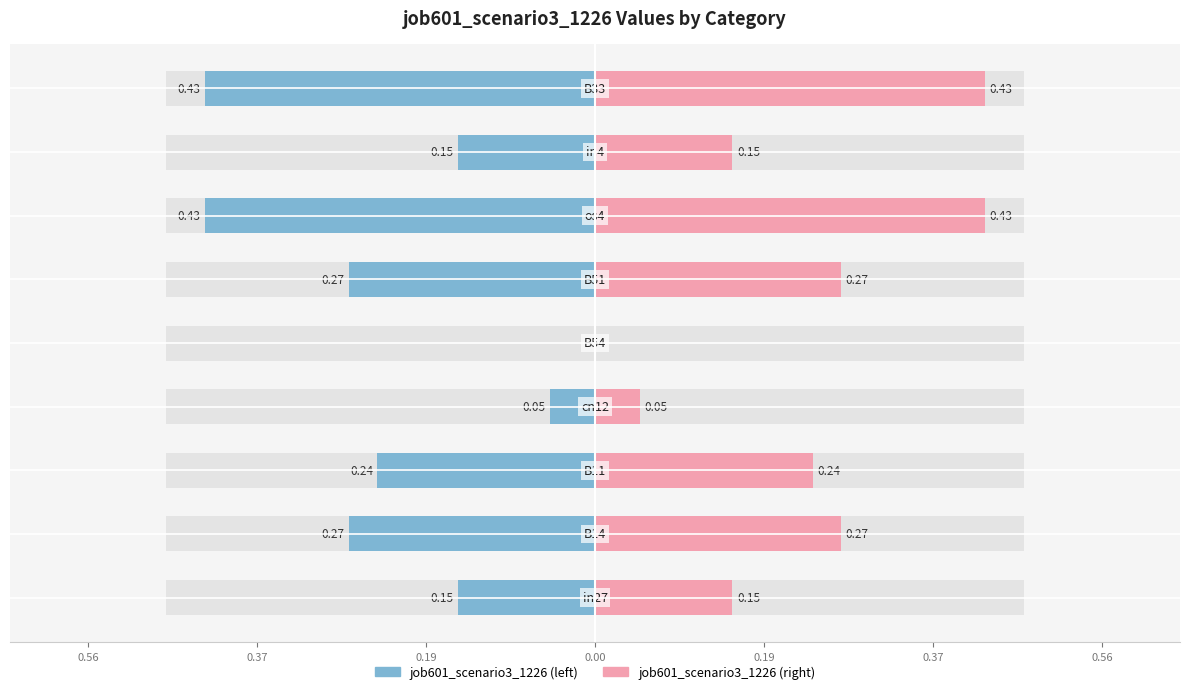

What are all the series names shown in the legend?

job601_scenario3_1226 (left), job601_scenario3_1226 (right)